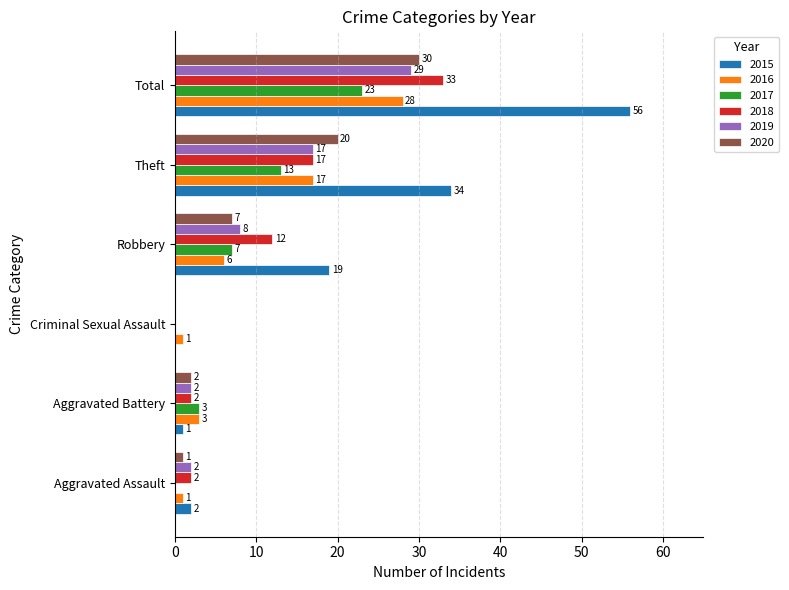

Between Criminal Sexual Assault and Robbery, which series saw the biggest shift?

2015